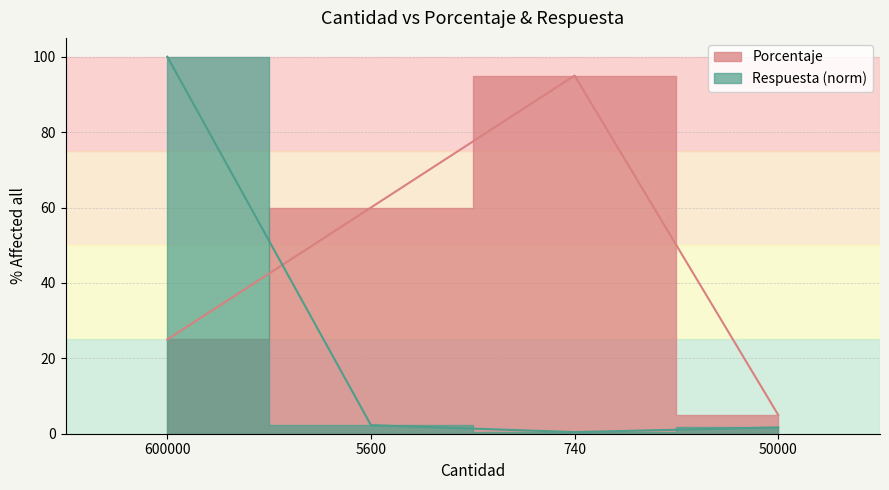

Between which two adjacent categories do Porcentaje and Respuesta first intersect?

600000 and 5600